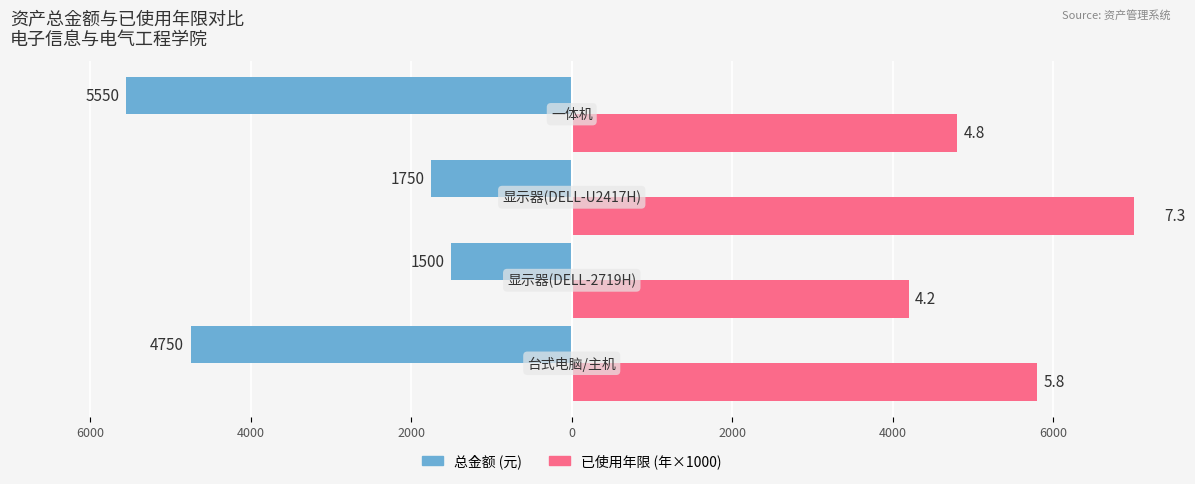

Which series has the widest spread of values?

总金额